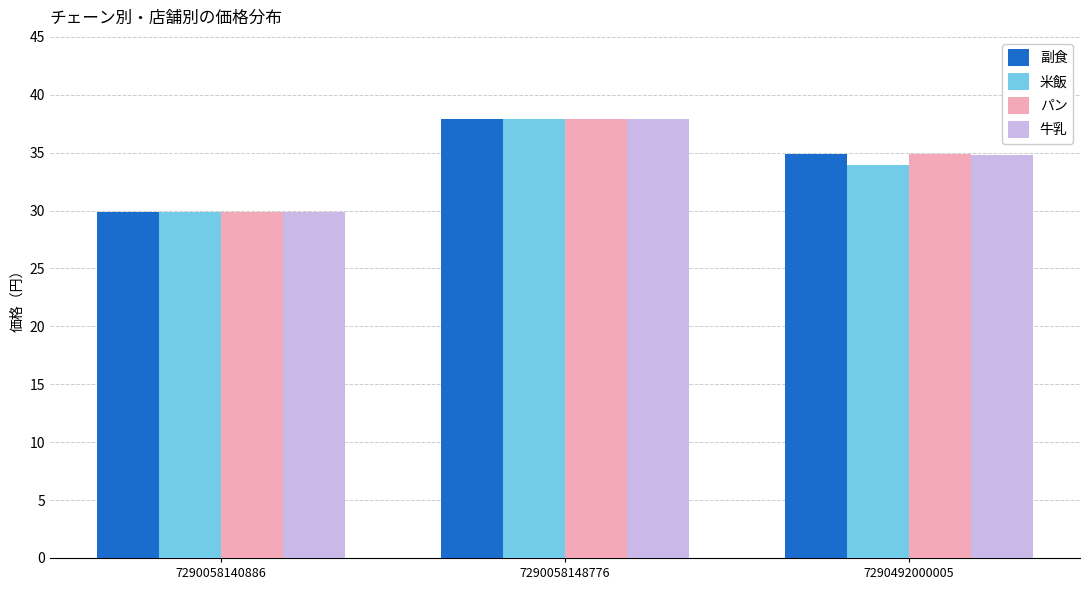

What is the difference between the maximum and minimum values in the パン series?

8.0